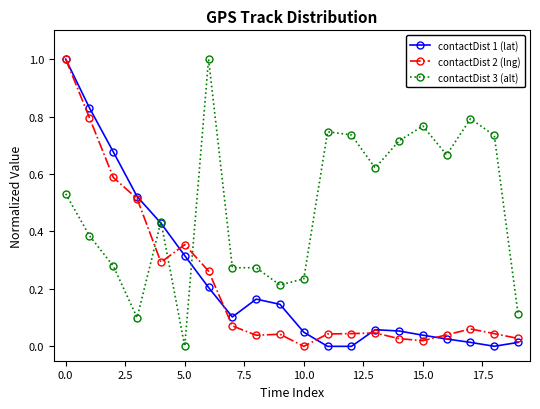

True or false: contactDist 2 (lng) has more than 2 points higher than both neighbors.

True